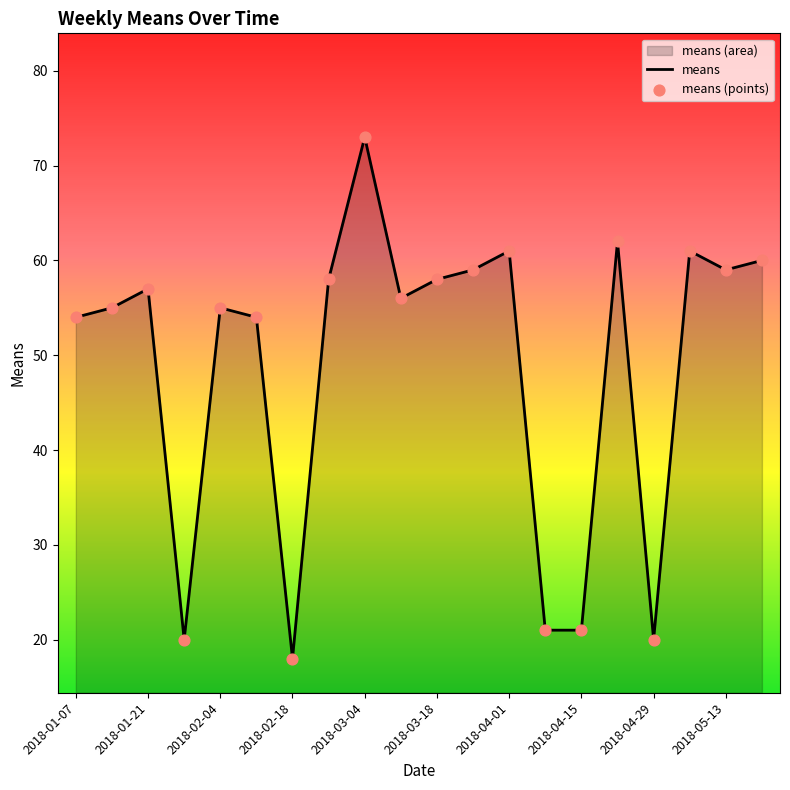

Which series has the largest total across all categories?

means